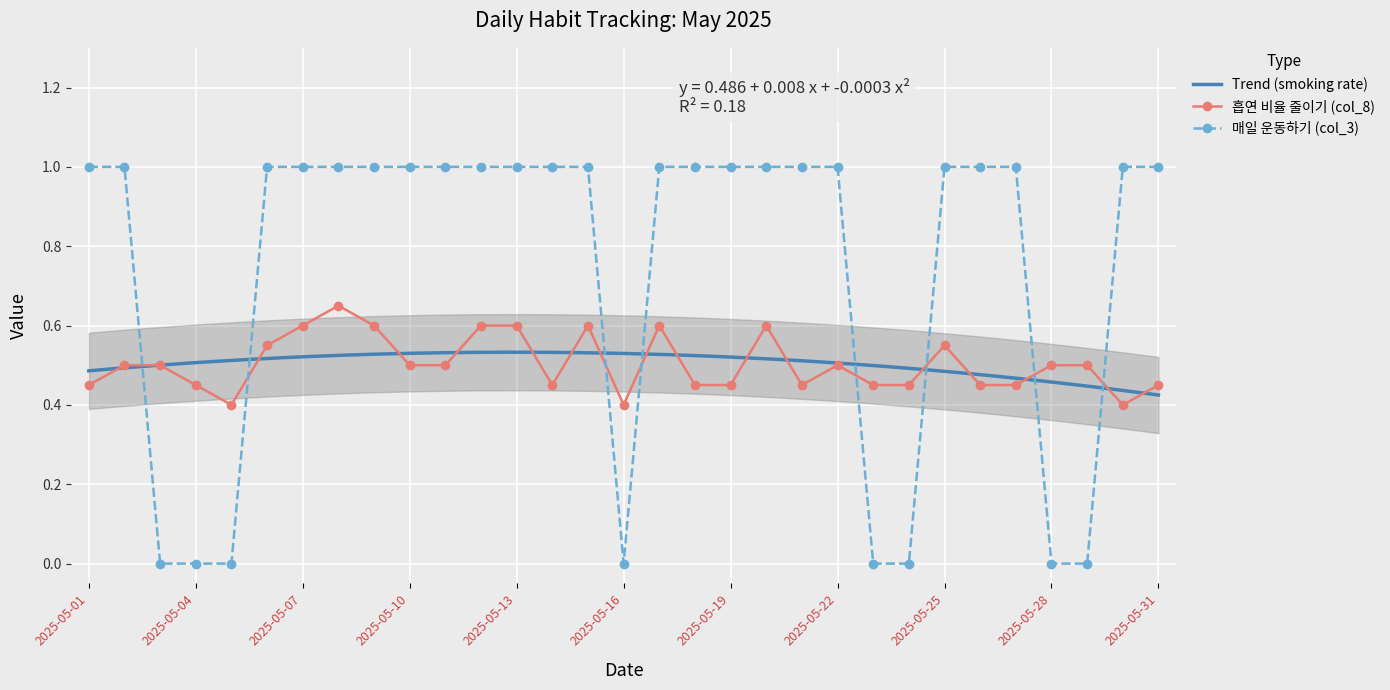

Rank the series by their average value, from highest to lowest.

매일 운동하기 (col_3), 흡연 비율 줄이기 (col_8)